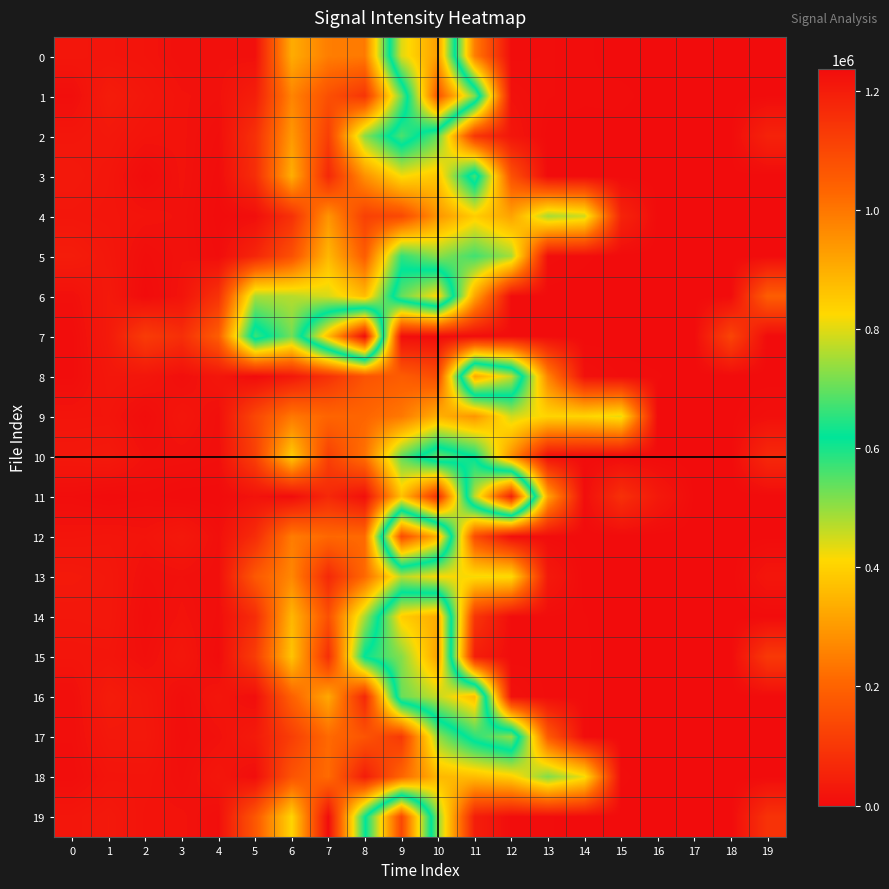

How many categories are shown in the chart?

20